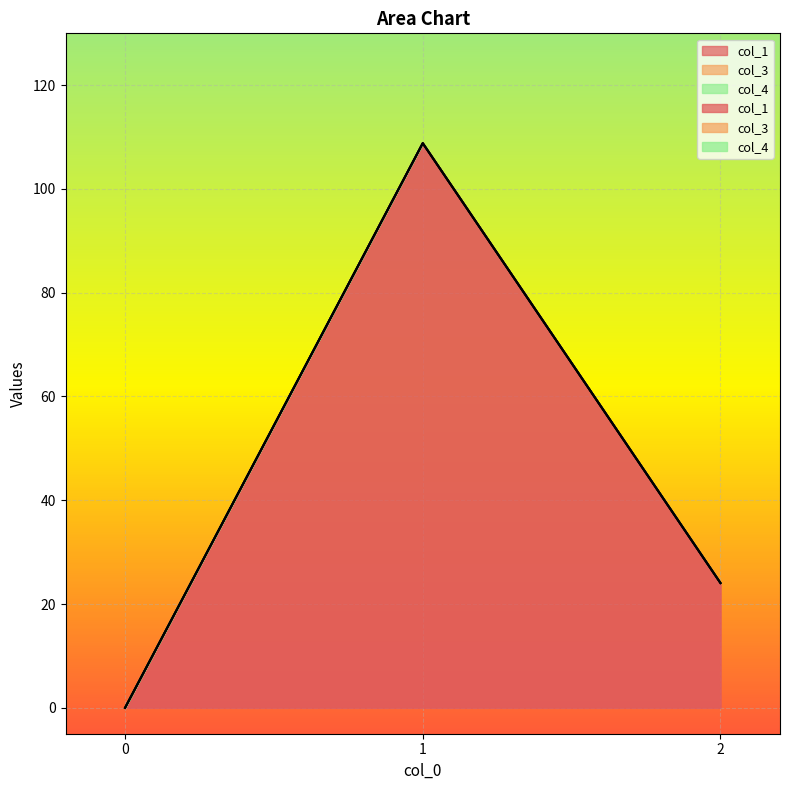

How many lines are shown in the chart?

3